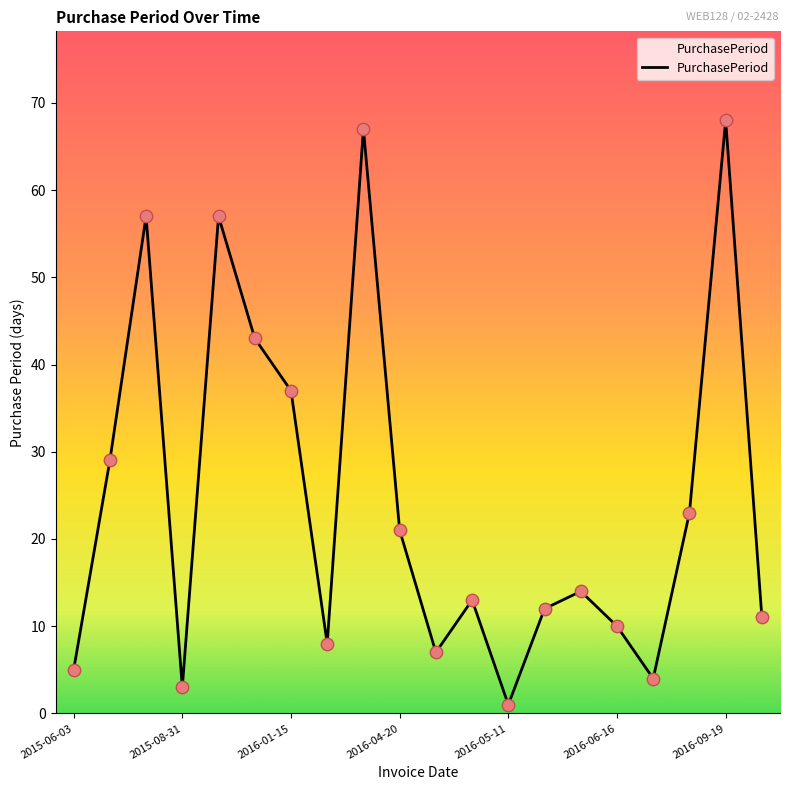

What is the ratio of the value at 2016-01-15 to the value at 2016-05-11?

37.0